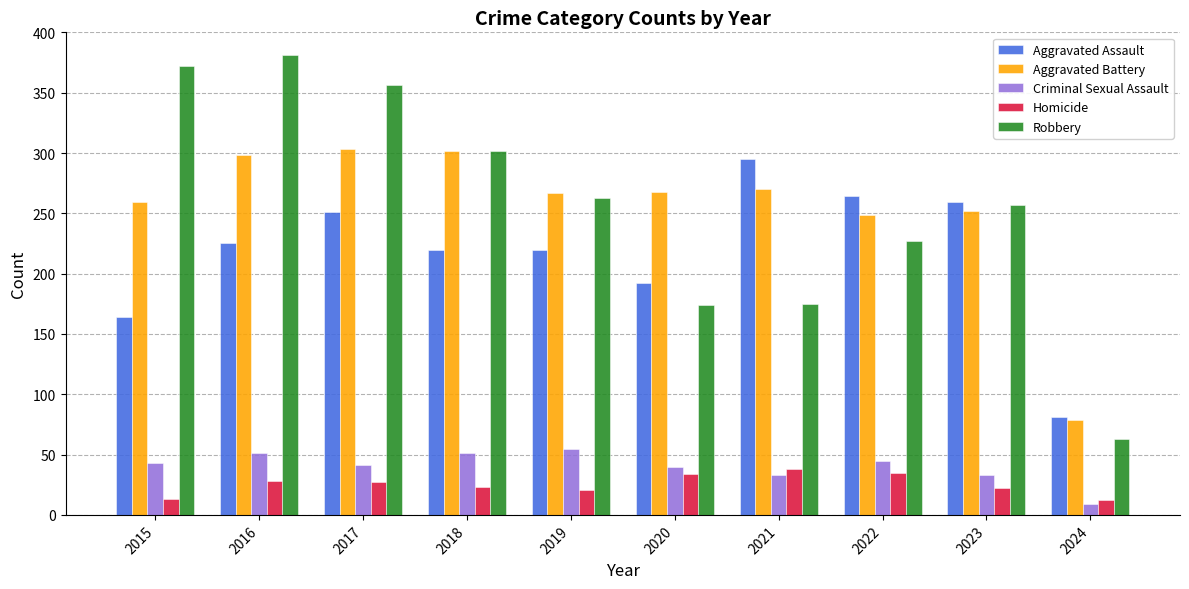

What is the maximum value shown in the chart?

381